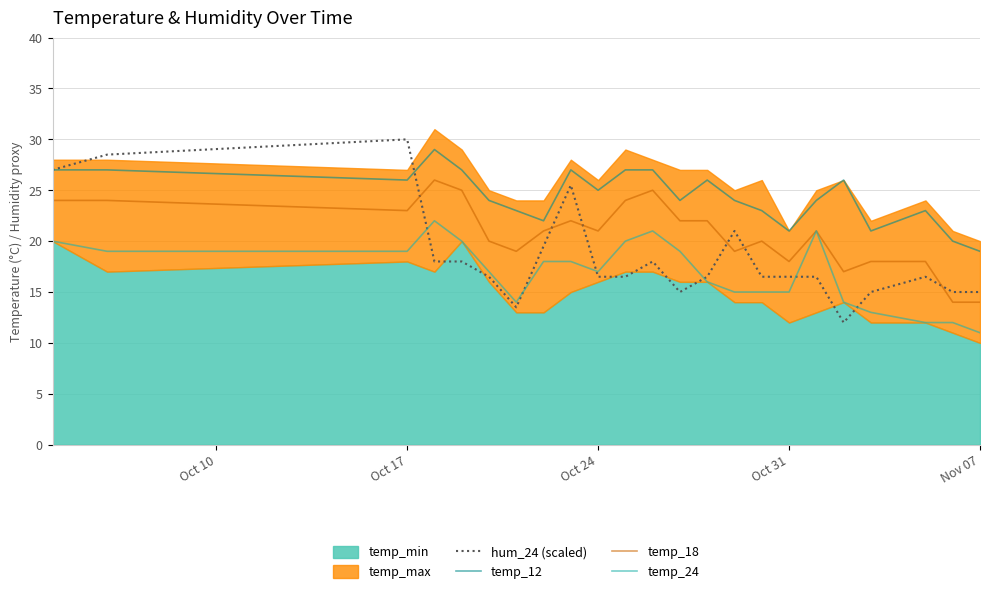

How many lines are shown in the chart?

4